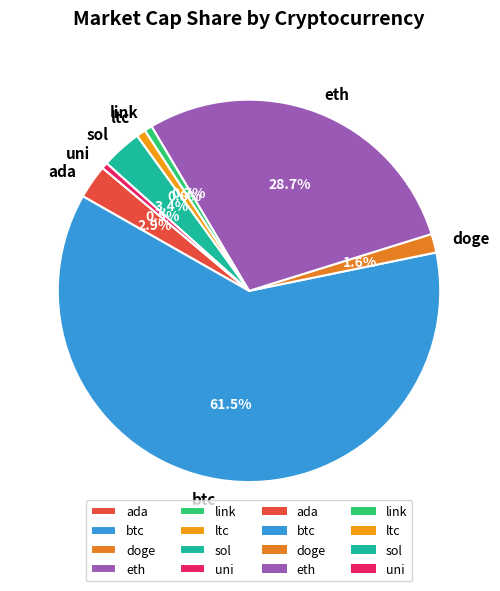

What is the total percentage of ltc and btc?

62.2%